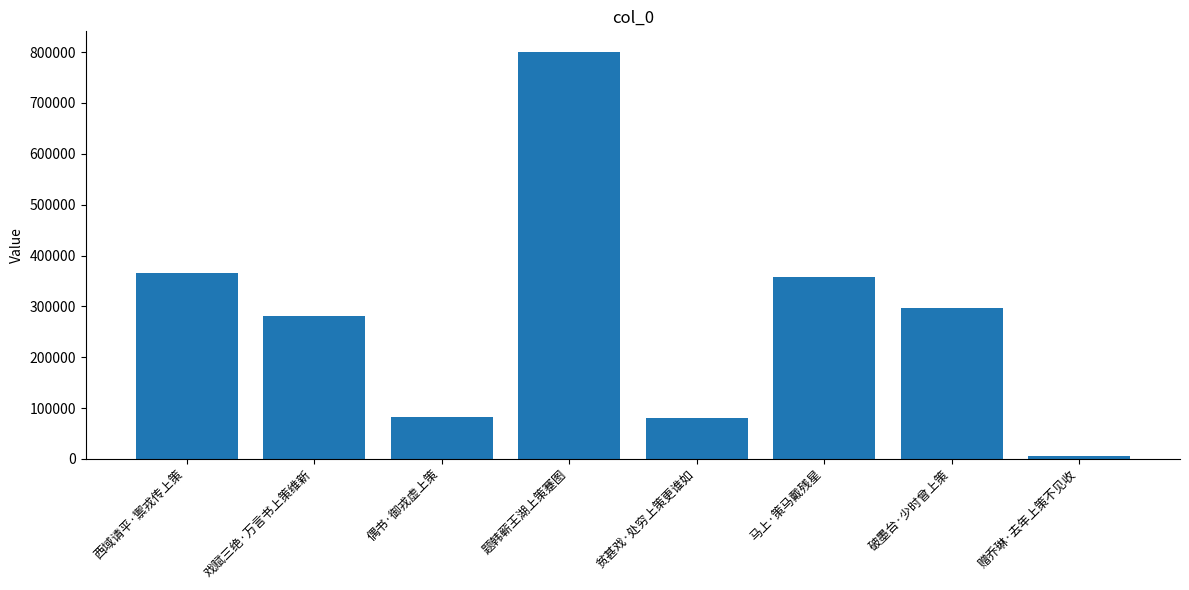

What is the label of the 7th bar from the right?

戏赋三绝·万言书上策维新